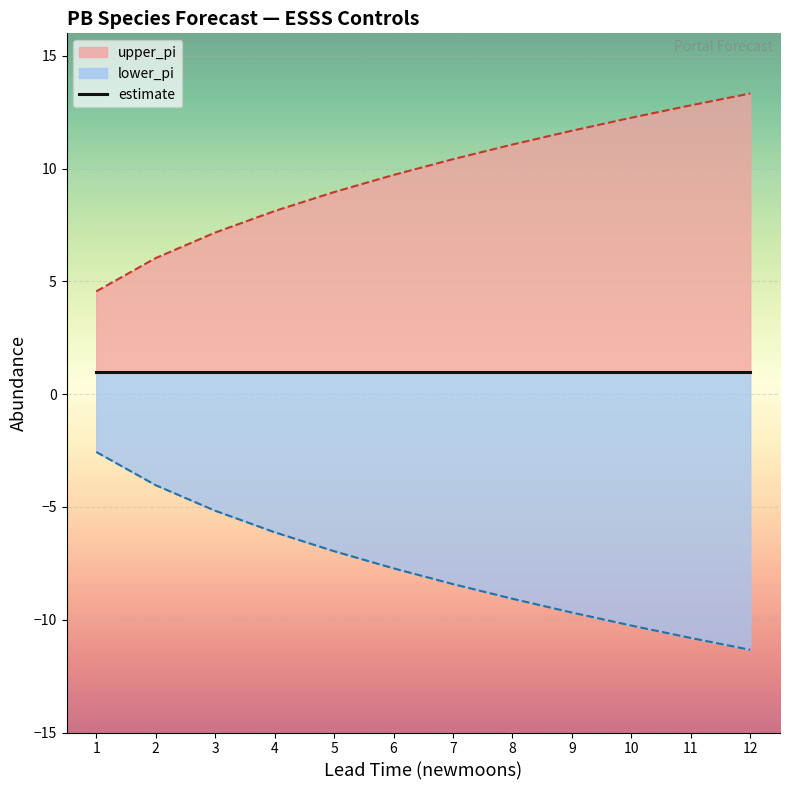

What is the highest value of the upper_pi series?

13.3